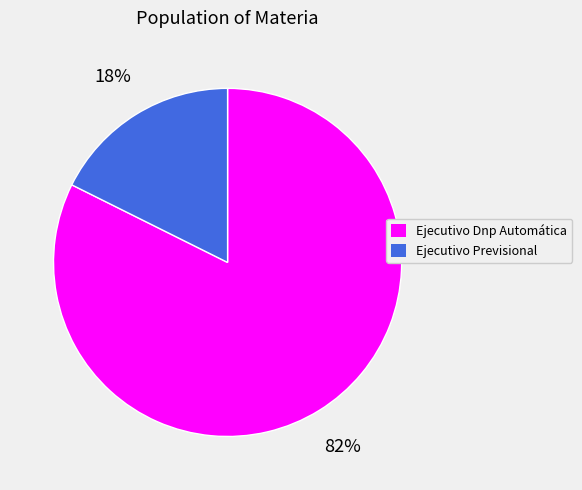

Between Ejecutivo Dnp Automática and Ejecutivo Previsional, which is larger?

Ejecutivo Dnp Automática